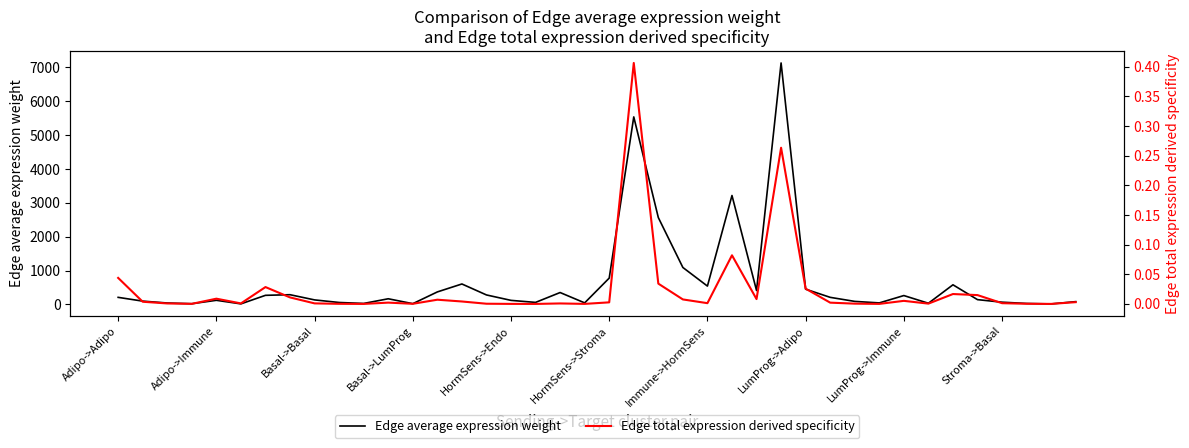

Reading left to right, what are all the values shown in this chart?

Edge average expression weight: 208.0	96.3	40.9	20.3	120.8	15.4	267.8	286.1	132.5	56.3	27.9	166.2	21.2	368.5	603.2	279.3	118.7	58.9	350.3	44.7	776.8	5539.7	2565.0	1090.5	540.7	3217.3	410.9	7133.7	449.6	208.2	88.5	43.9	261.1	33.4	579.0	140.3	65.0	27.6	13.7	81.5
Edge total expression derived specificity: 0.0	0.0	0.0	0.0	0.0	0.0	0.0	0.0	0.0	0.0	0.0	0.0	0.0	0.0	0.0	0.0	0.0	0.0	0.0	0.0	0.0	0.4	0.0	0.0	0.0	0.1	0.0	0.3	0.0	0.0	0.0	0.0	0.0	0.0	0.0	0.0	0.0	0.0	0.0	0.0